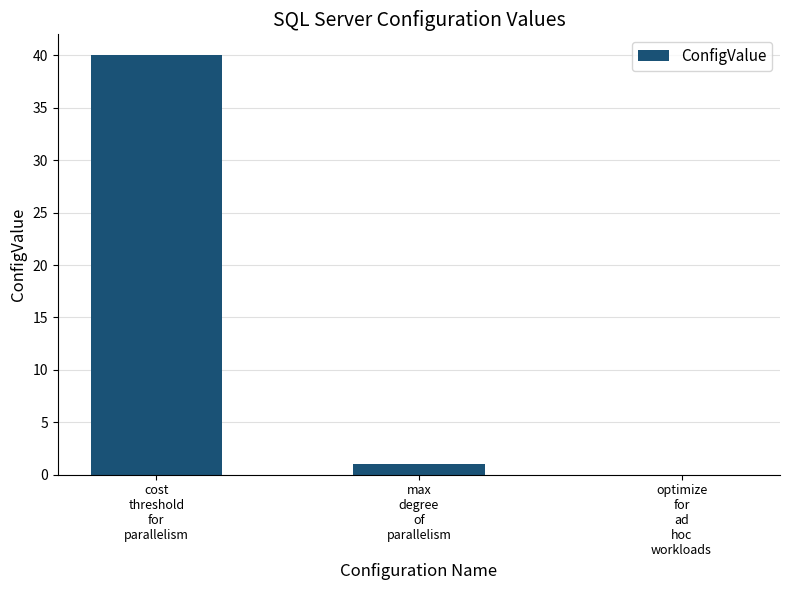

The value at cost
threshold
for
parallelism is 40. True or false?

True